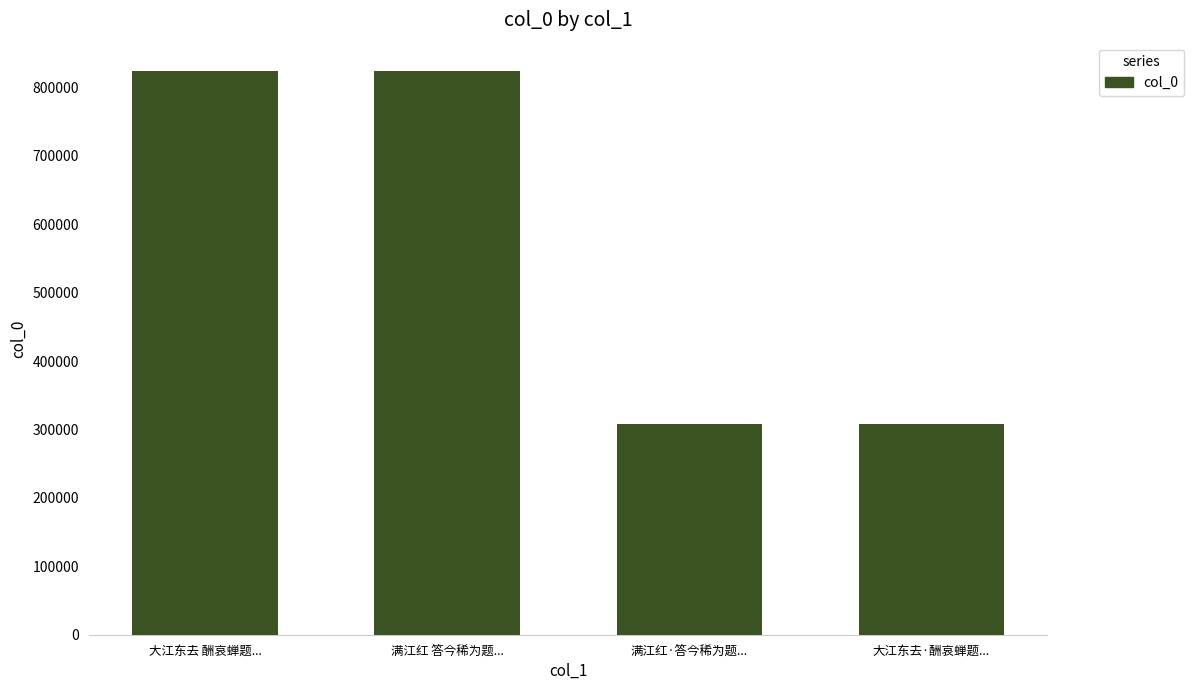

What value does the data have at 大江东去 酬哀蝉题...?

824272